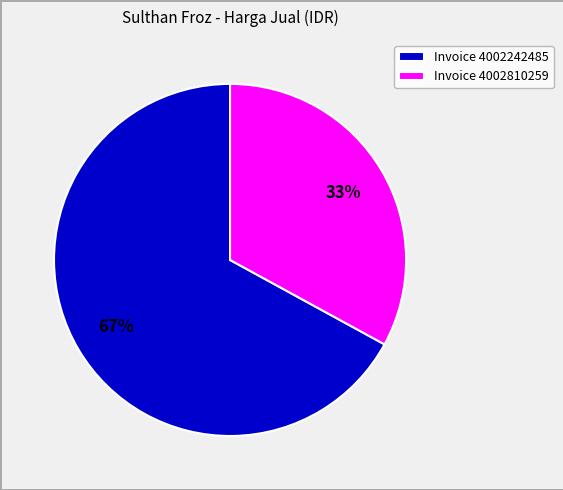

To the nearest percent, what is the average slice percentage?

50%